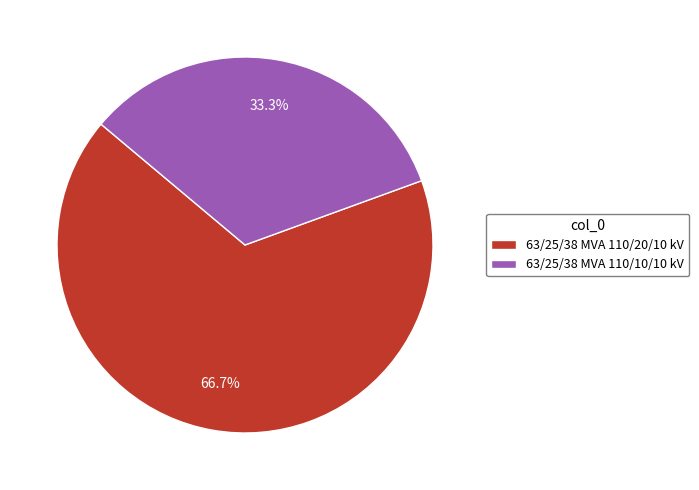

What percentage do 63/25/38 MVA 110/10/10 kV and 63/25/38 MVA 110/20/10 kV together represent?

100.0%